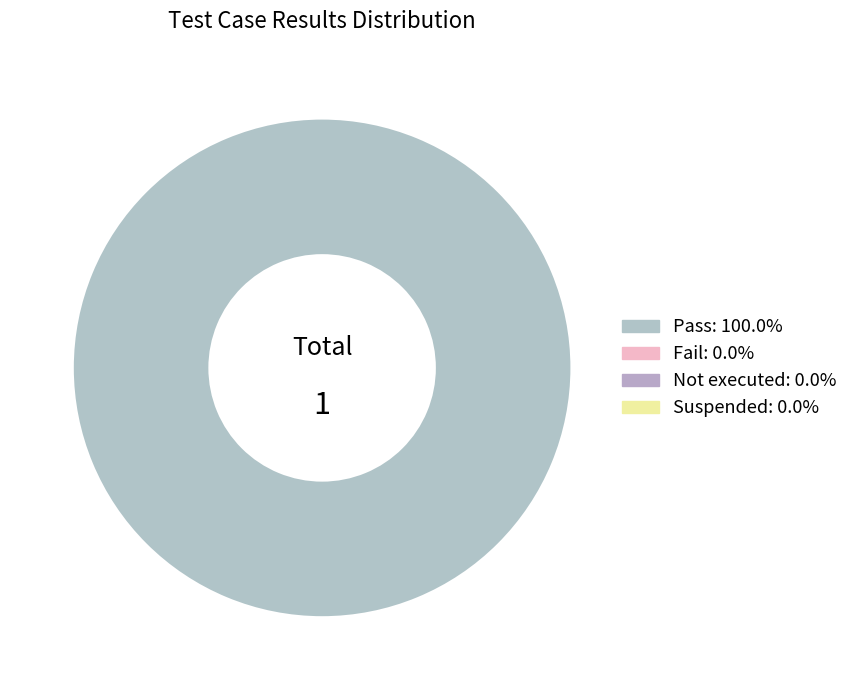

Is there a majority slice in this chart?

Yes